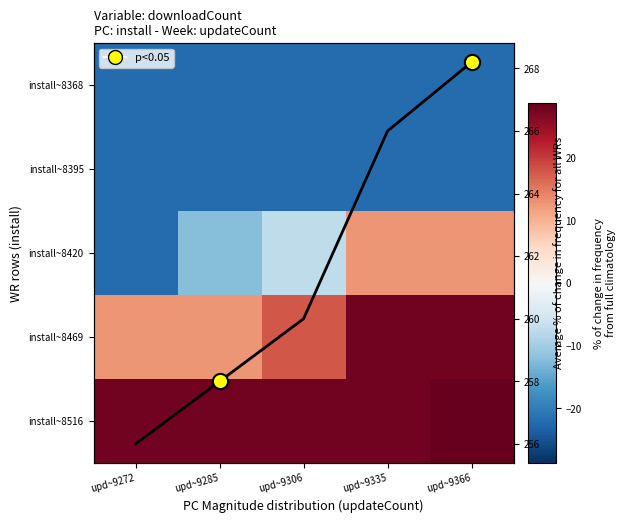

What is the total value across all series at upd~9366?

24.8